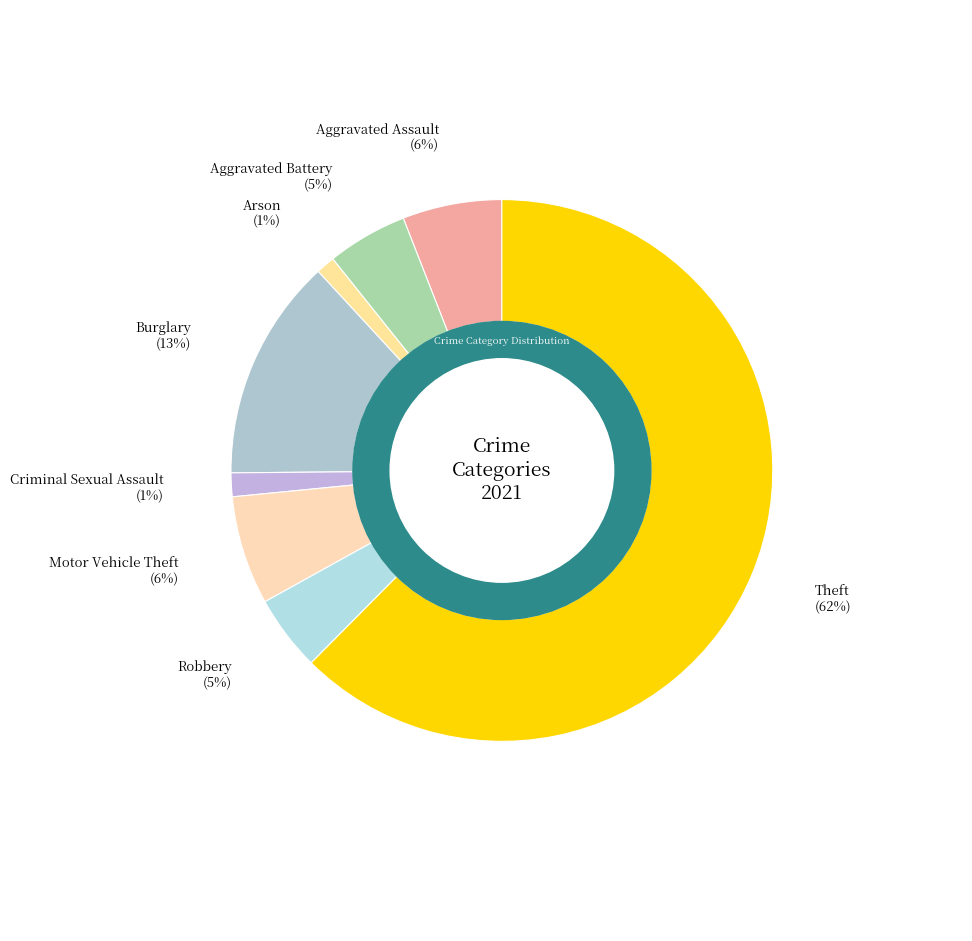

Which category has the biggest portion of the pie?

Theft